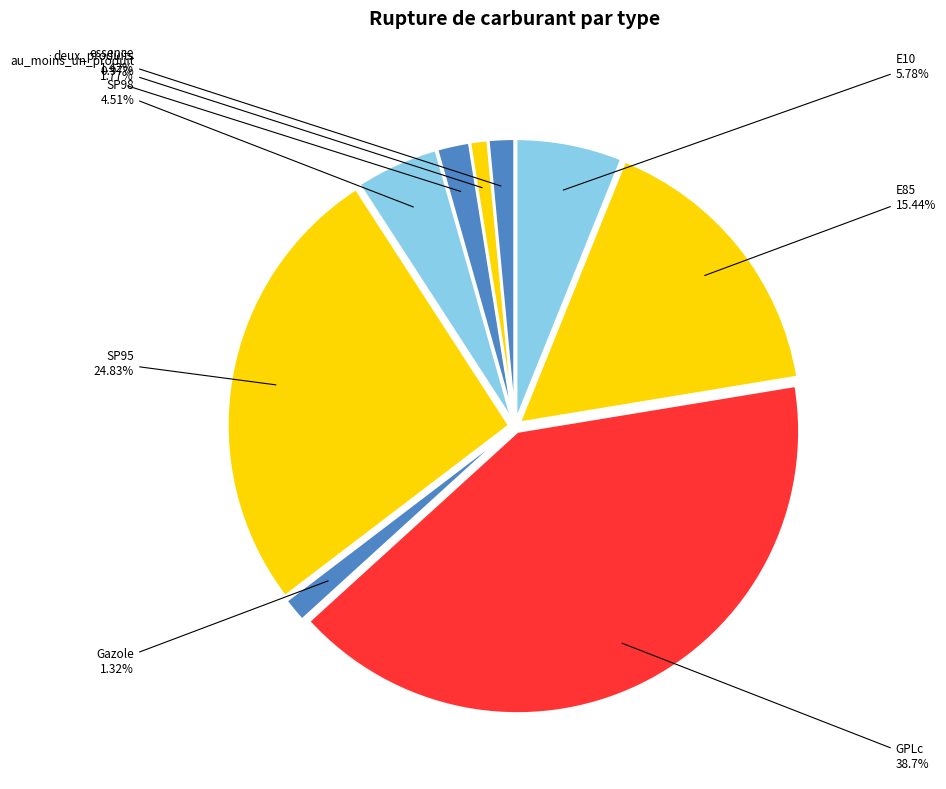

Is the sum of SP98 and essence greater than half?

No